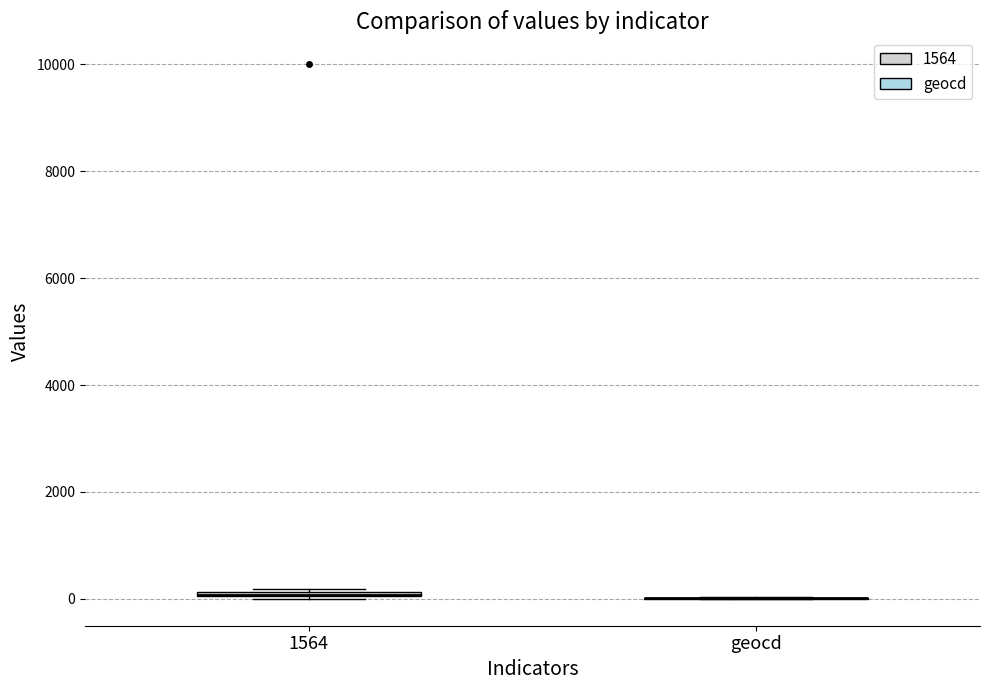

Where is the upper edge of the box for 1564 on the y-axis? The values are not printed on the chart, so give them approximately, as read against the axis.

200